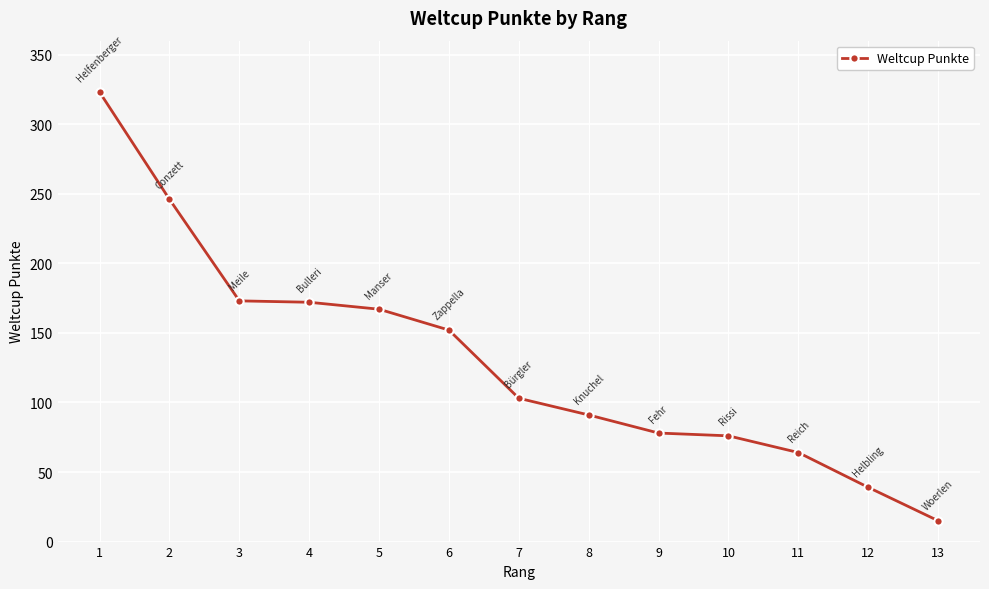

How many lines are shown in the chart?

1